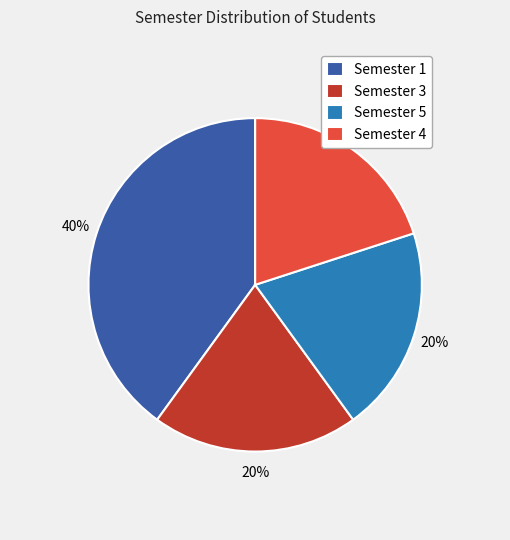

Is Semester 5 the majority of the pie?

No